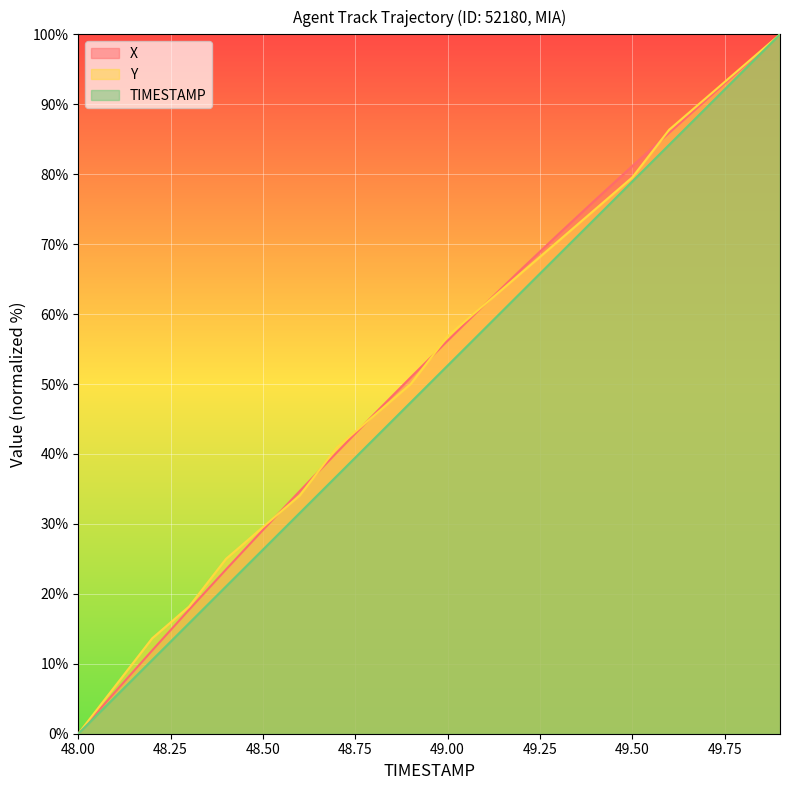

True or false: X has more than 0 interior local peaks.

False